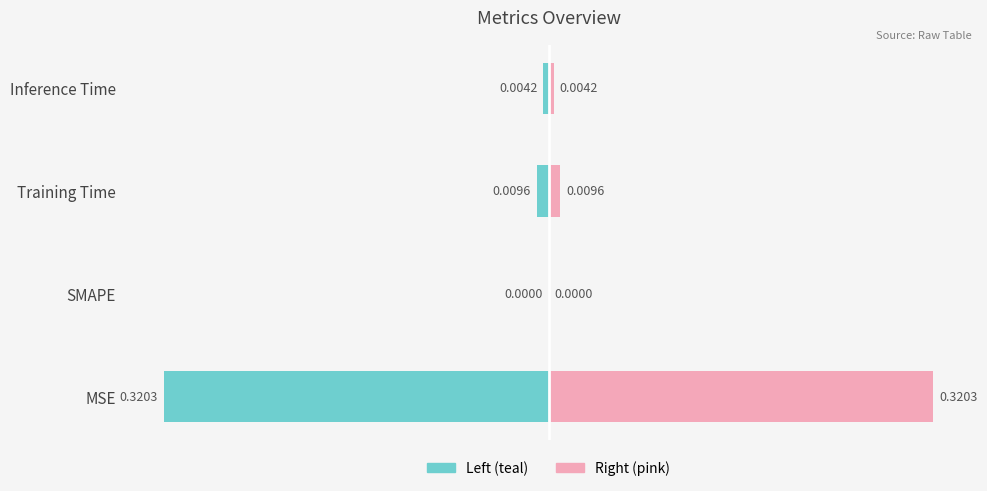

How many values in the col_1 (right) series exceed 0?

3